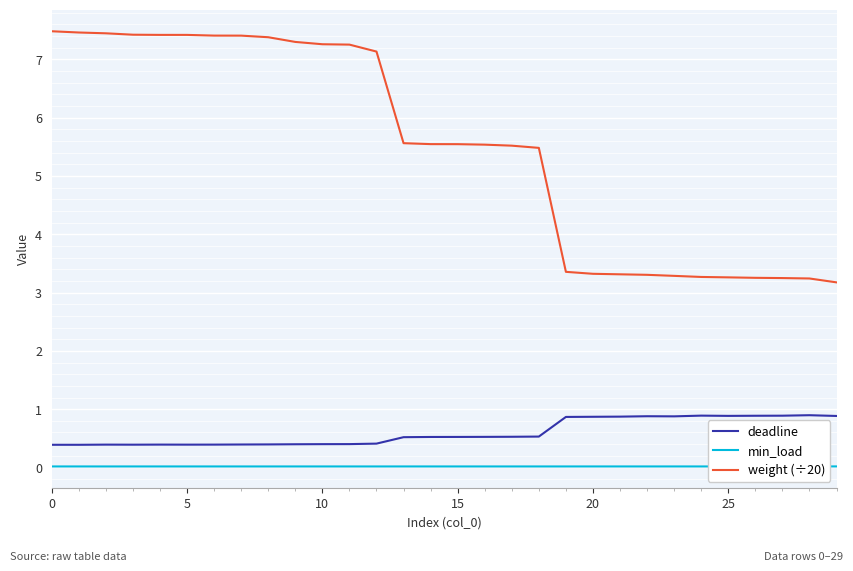

What is the difference between the maximum and second lowest values in the deadline series?

0.5